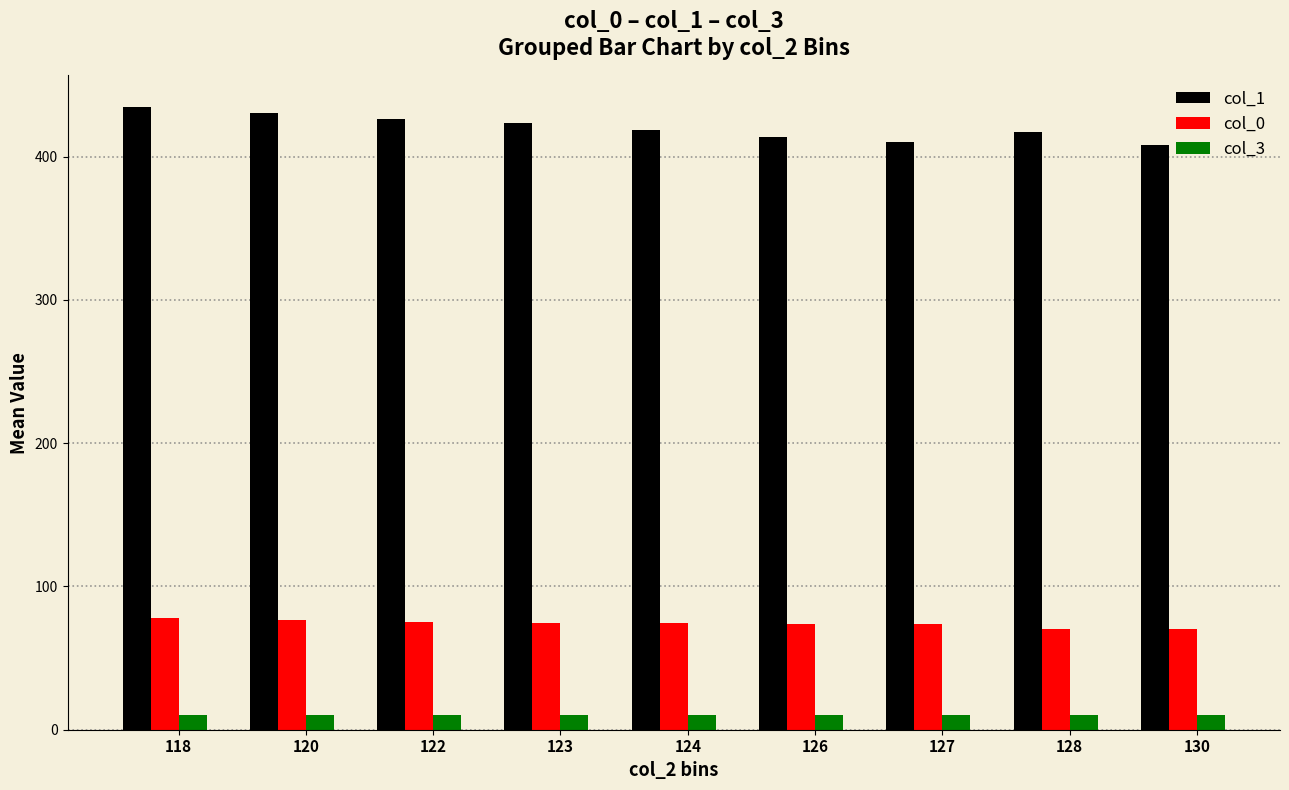

Rank the series at 123 from lowest to highest value.

col_3, col_0, col_1